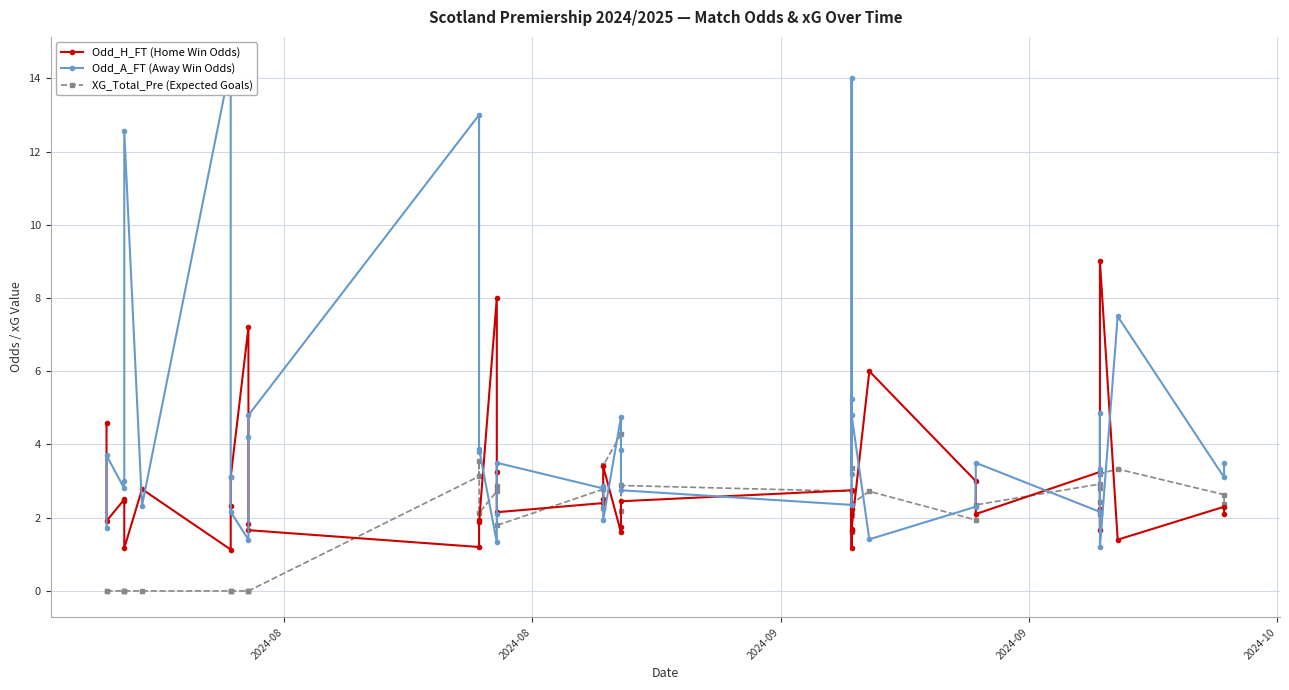

Which series has the largest total across all categories?

Odd_A_FT (Away Win Odds)